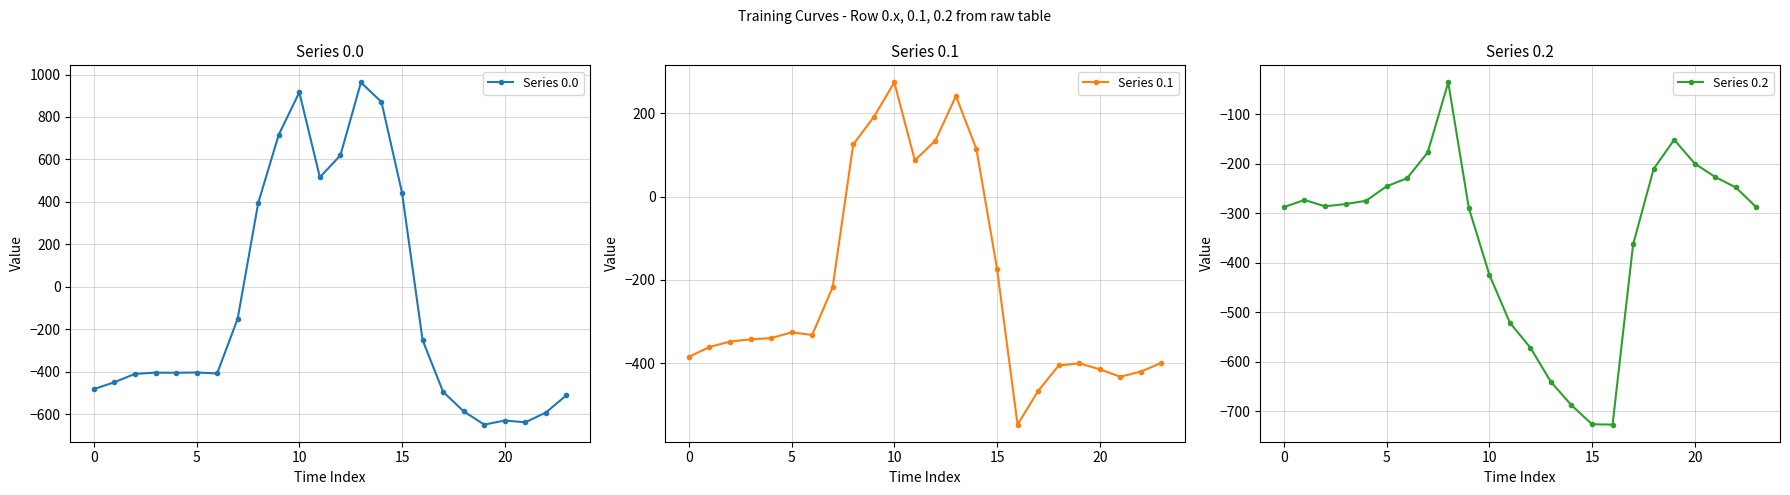

Is it true that Series 0.2 equals -103.2 at 7?

False